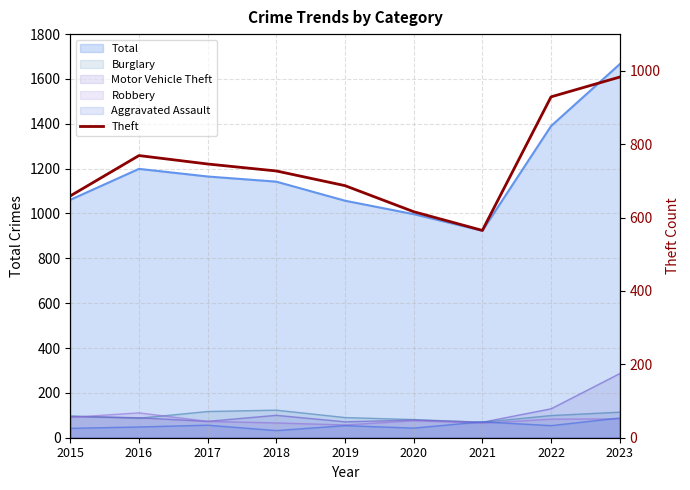

What is the ratio of the value at 2019 to the value at 2017?

0.9